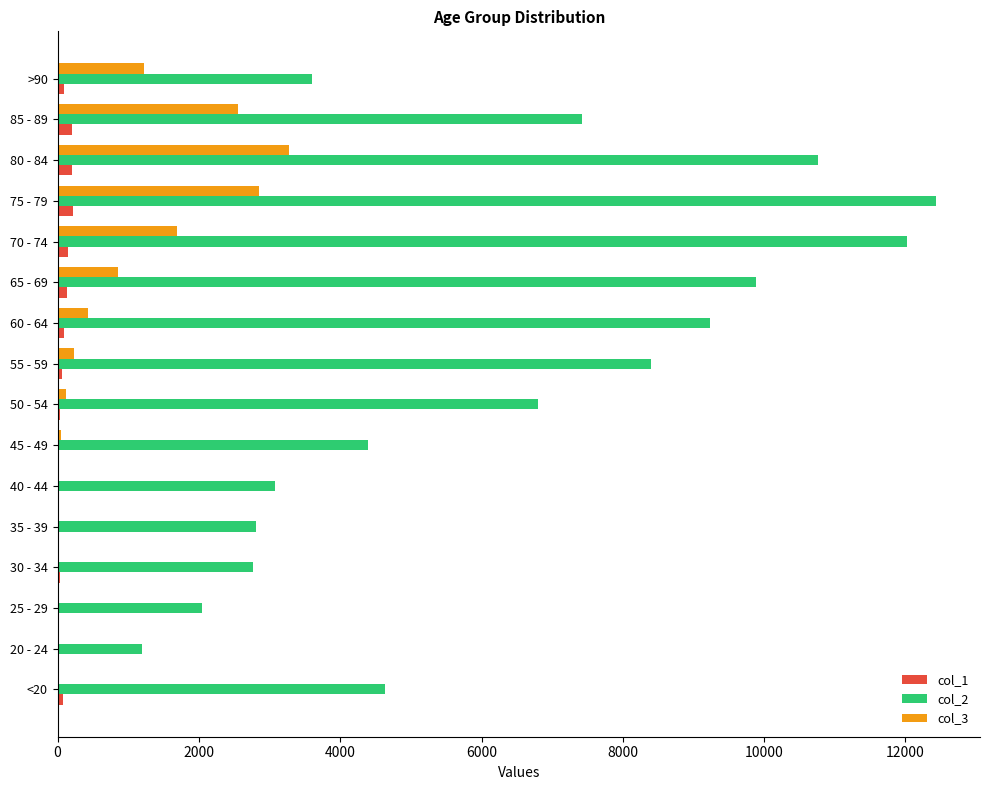

Which category has the highest value in the col_3 series?

80 - 84